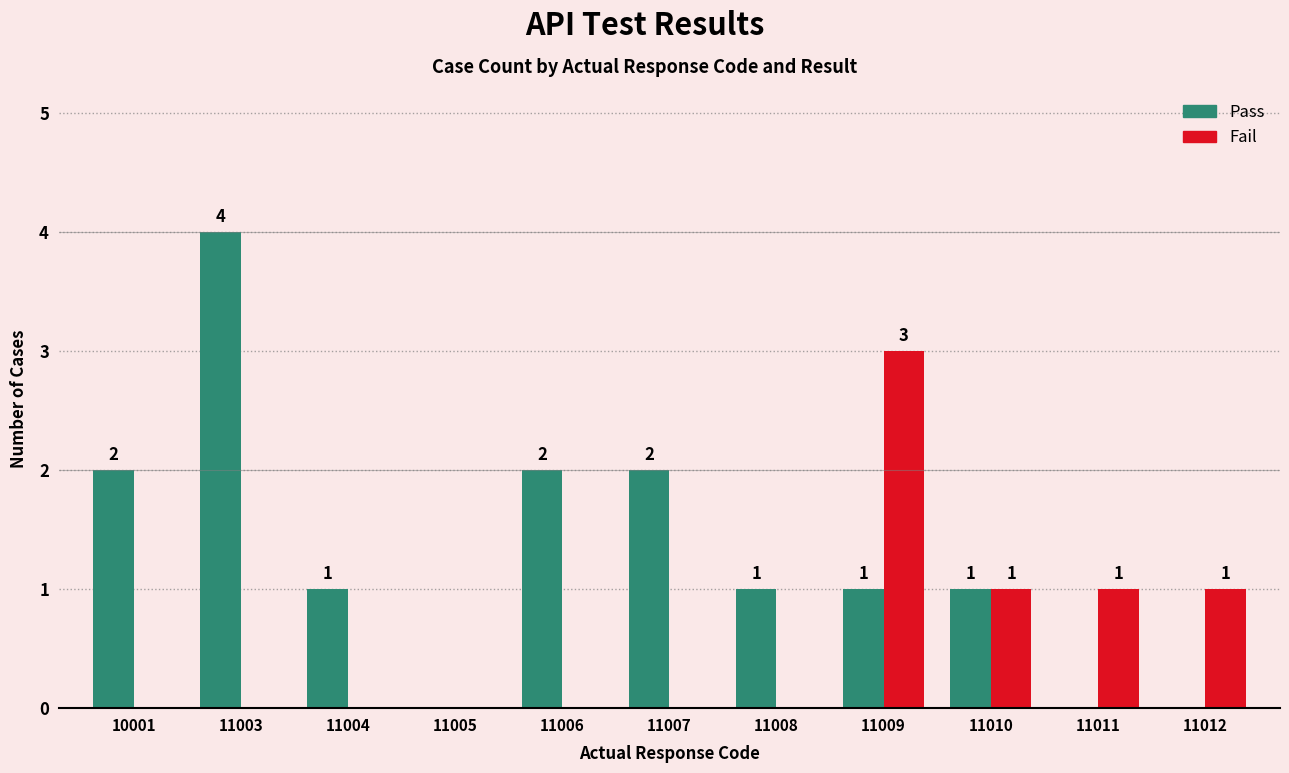

How many values in the Fail series exceed 0?

4